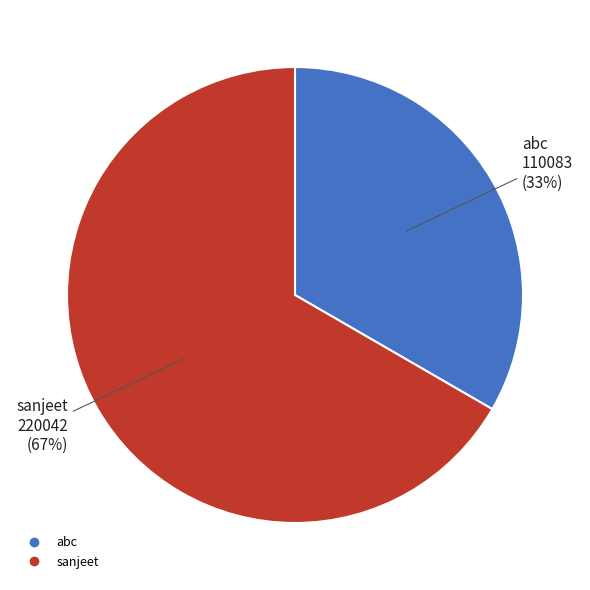

Approximately how many times larger is the value at abc compared to sanjeet?

0.5